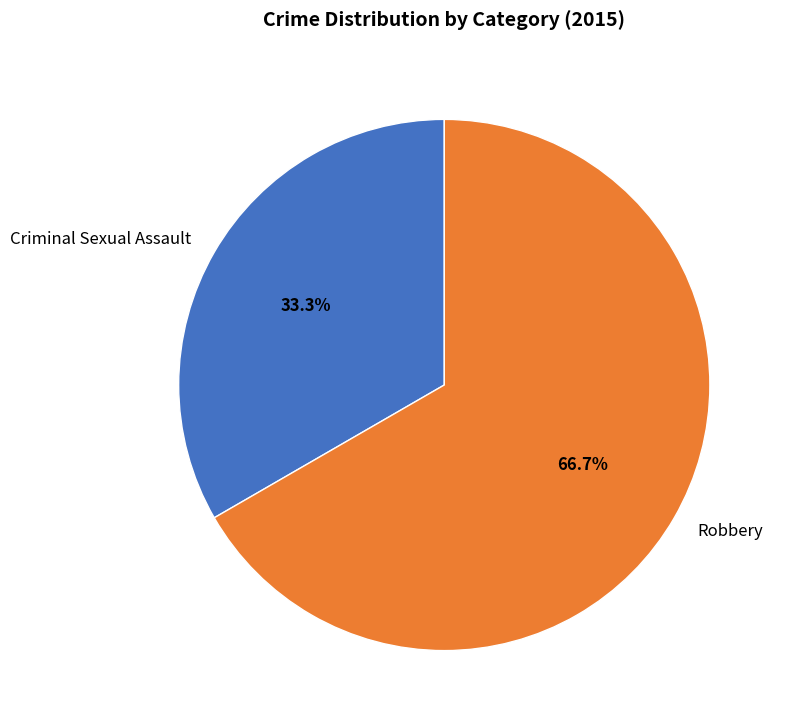

How many segments does this pie chart have?

2